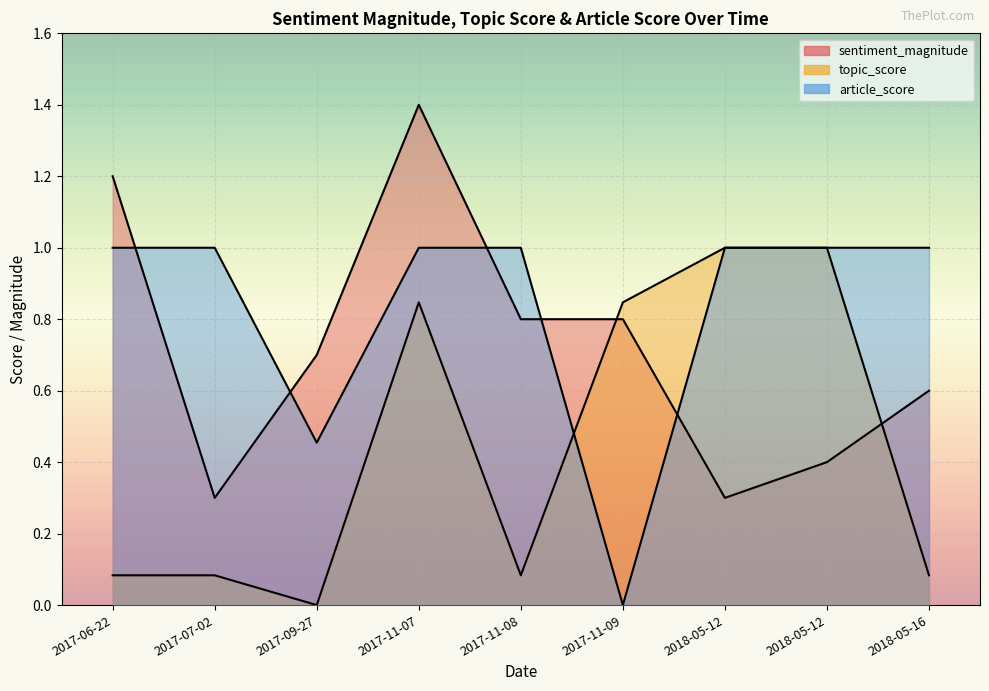

Read the article_score value at 2017-11-08.

1.0